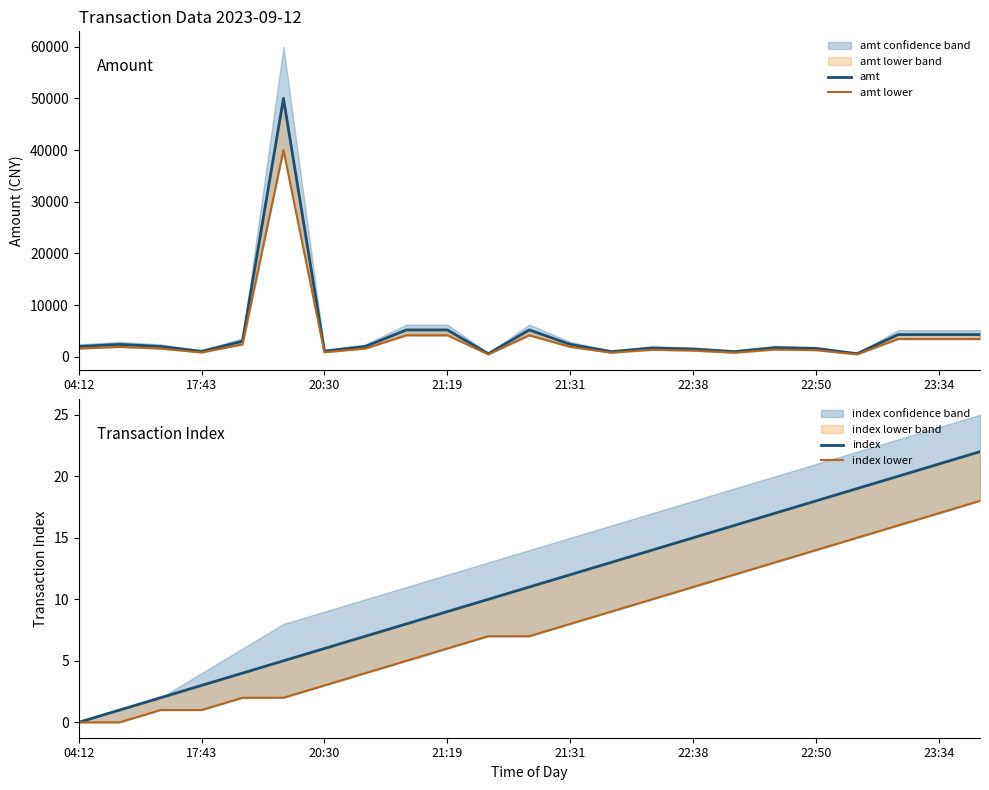

Reading left to right, transcribe all the data shown in this chart.

amt: 2000.0	2400.0	2000.0	1048.0	3000.0	50000.0	1100.0	2000.0	5200.0	5200.0	599.0	5200.0	2400.0	994.0	1700.0	1500.0	998.0	1760.0	1600.0	600.0	4300.0	4300.0	4300.0
amt lower: 1600.0	1920.0	1600.0	838.4	2400.0	40000.0	880.0	1600.0	4160.0	4160.0	479.2	4160.0	1920.0	795.2	1360.0	1200.0	798.4	1408.0	1280.0	480.0	3440.0	3440.0	3440.0
index: 0.0	1.0	2.0	3.0	4.0	5.0	6.0	7.0	8.0	9.0	10.0	11.0	12.0	13.0	14.0	15.0	16.0	17.0	18.0	19.0	20.0	21.0	22.0
index lower: 0.0	0.0	1.0	1.0	2.0	2.0	3.0	4.0	5.0	6.0	7.0	7.0	8.0	9.0	10.0	11.0	12.0	13.0	14.0	15.0	16.0	17.0	18.0